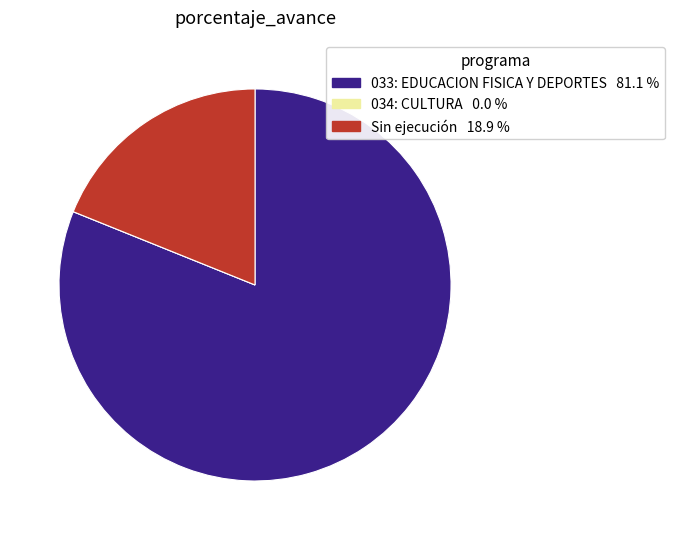

Is there any slice that represents more than half of the pie?

Yes